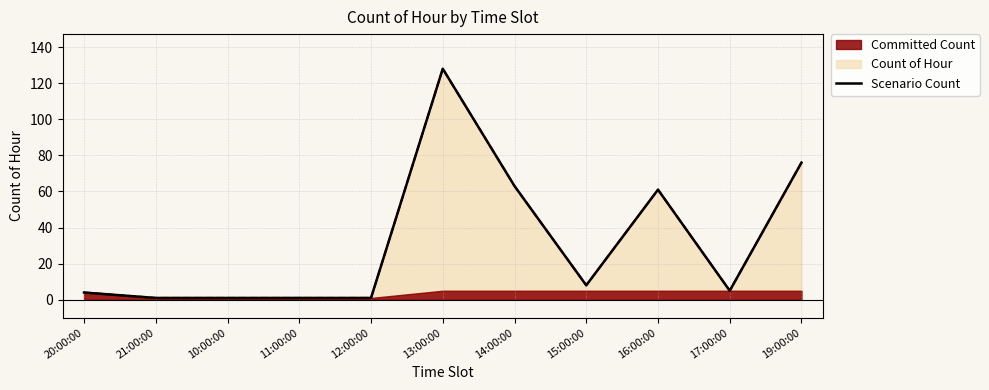

At which category does the data reach its first local valley?

15:00:00